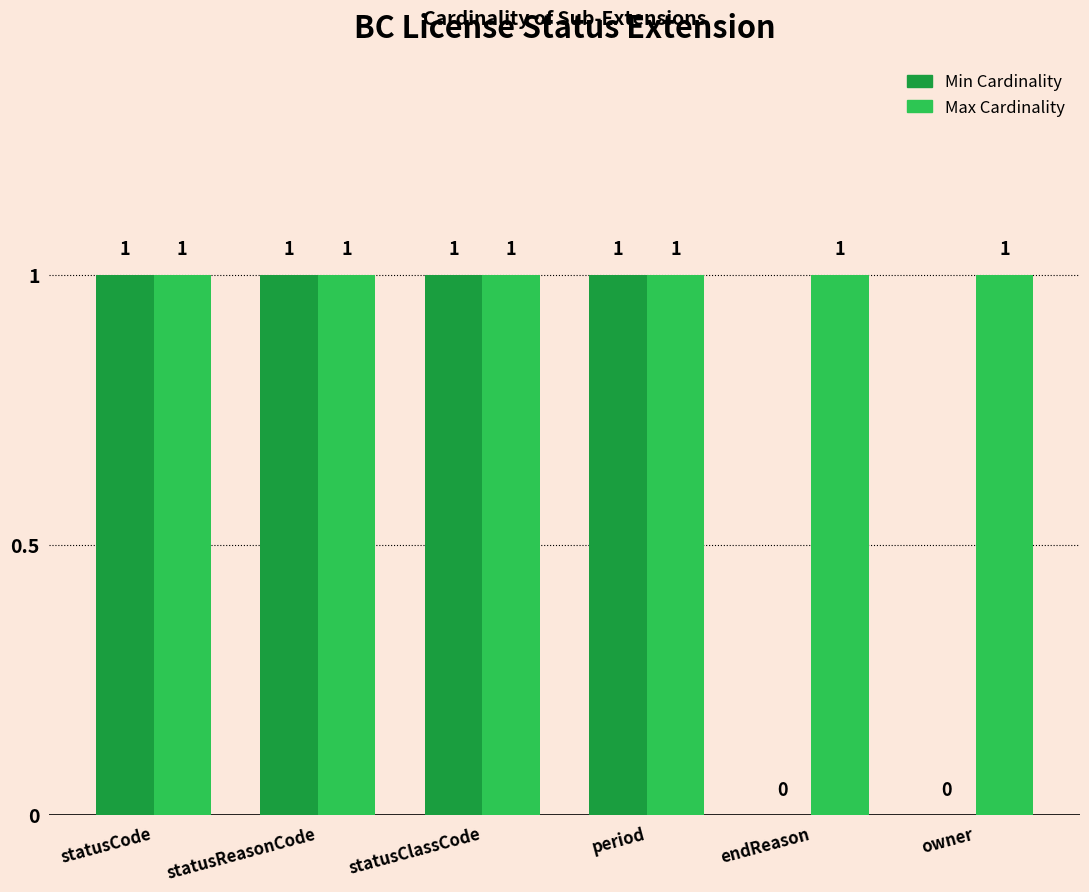

Reading left to right, list all the values displayed in this chart.

Min Cardinality: statusCode=1	statusReasonCode=1	statusClassCode=1	period=1	endReason=0	owner=0
Max Cardinality: statusCode=1	statusReasonCode=1	statusClassCode=1	period=1	endReason=1	owner=1